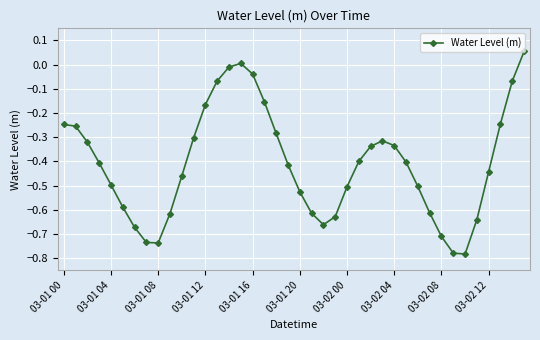

How many points are lower than both their immediate neighbors (excluding endpoints)?

3